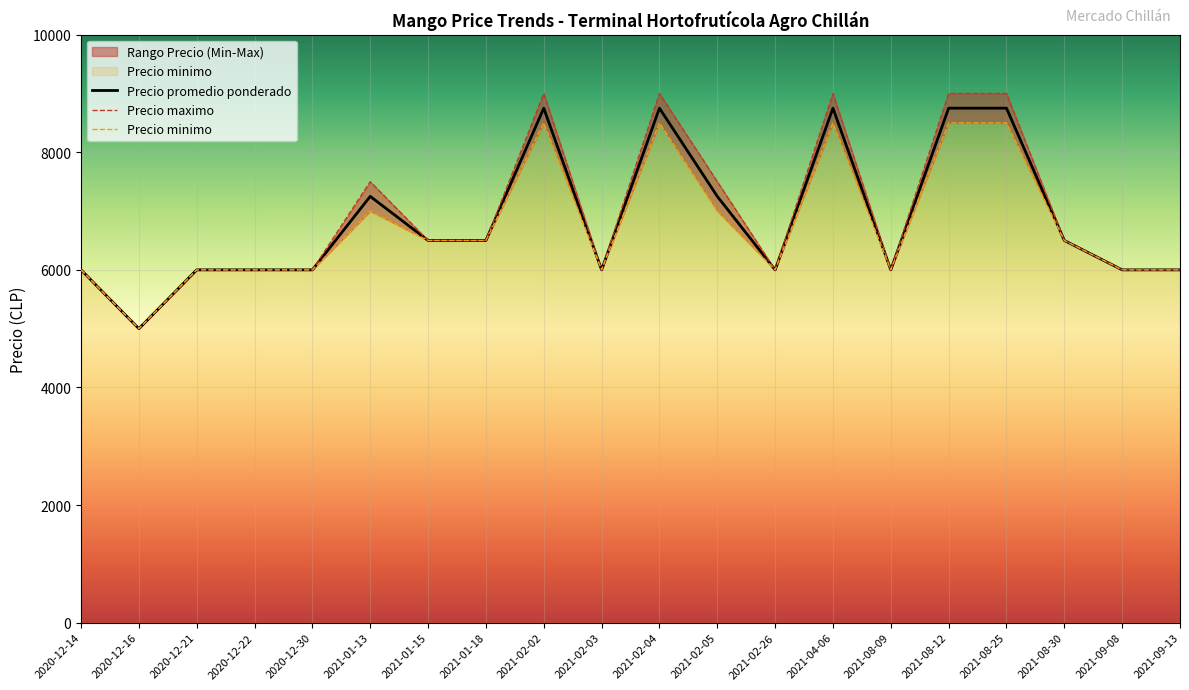

The Precio maximo series shows 2870 at 2021-02-04. True or false?

False